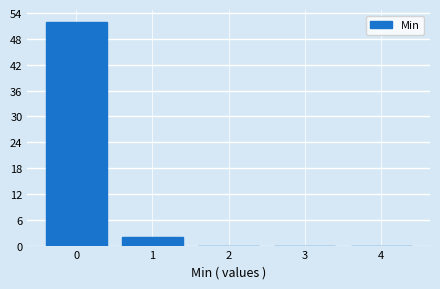

Reading left to right, transcribe all the data shown in this chart.

0=52	1=2	2=0	3=0	4=0